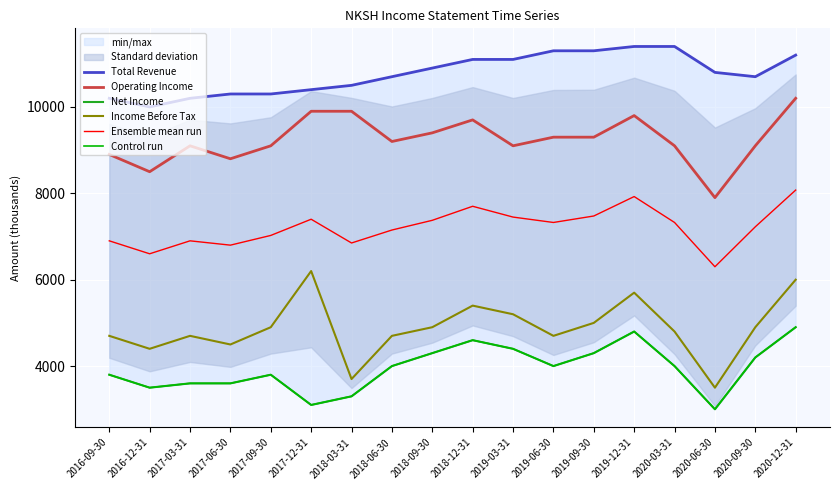

How many data points in Total Revenue are above 10800?

8